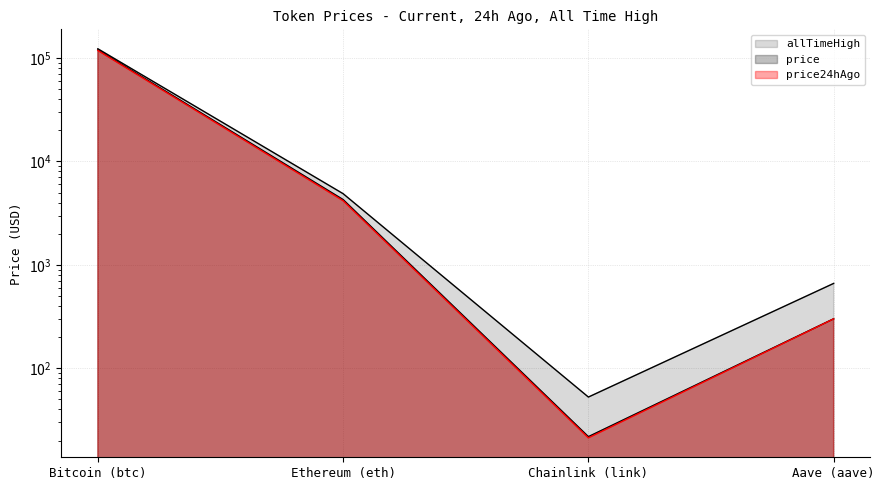

What is the value of the price point at the 2nd from the left?

4277.2